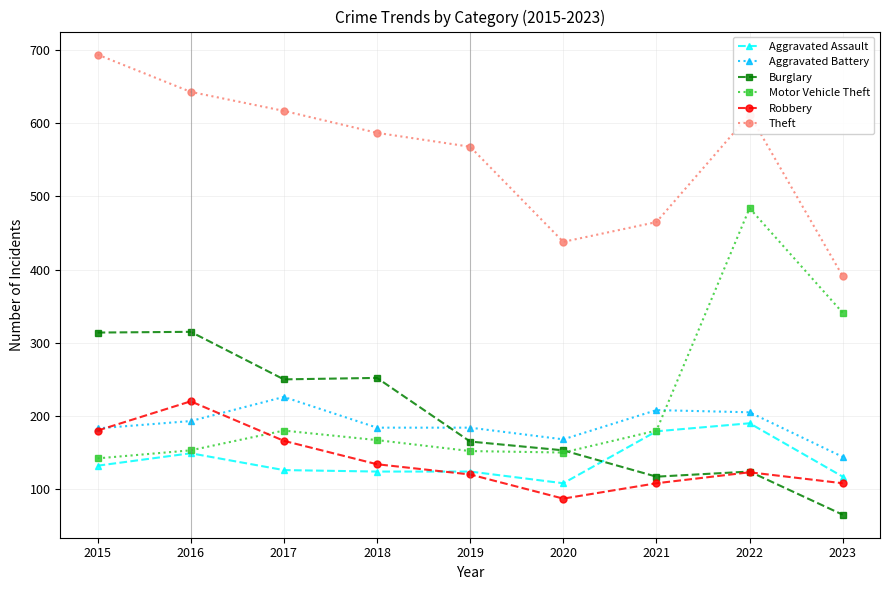

What is the total value across all series at 2023?

1166